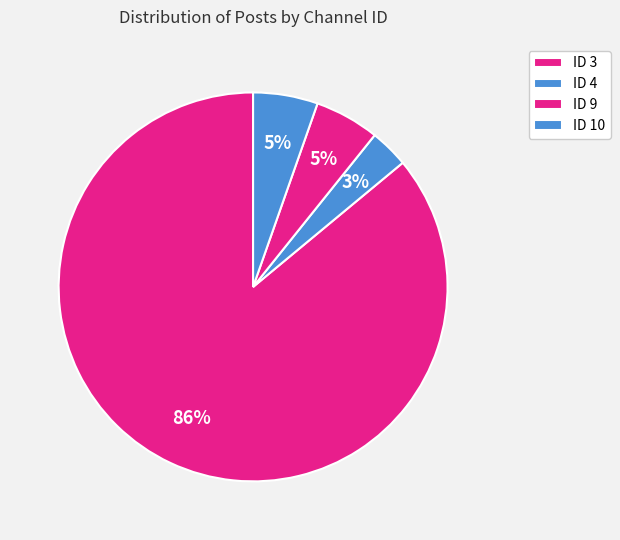

Is there a majority slice in this chart?

Yes